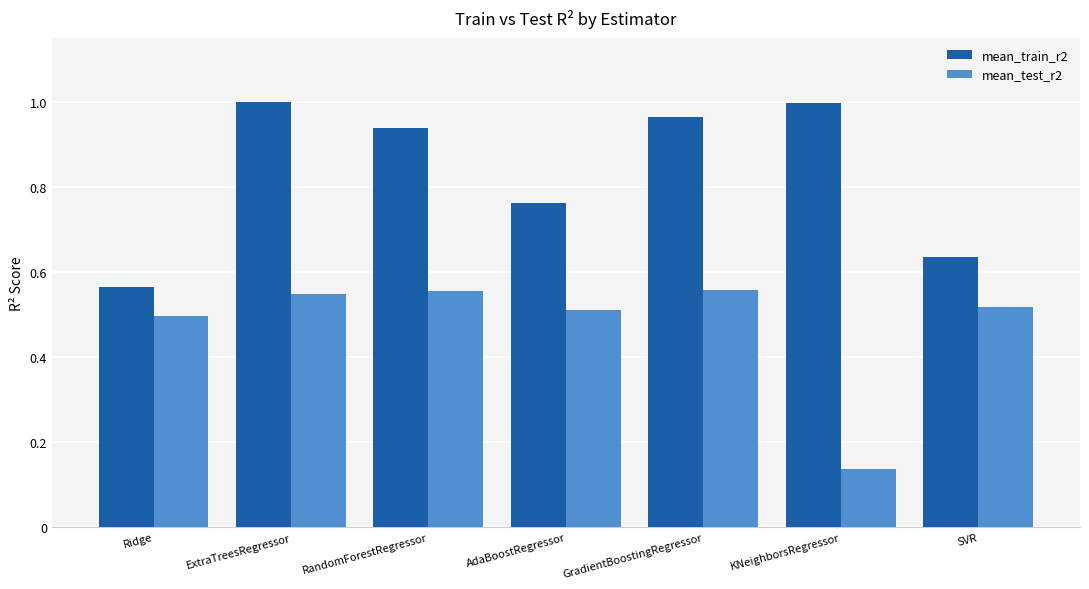

What is the difference between the maximum and minimum values in the mean_train_r2 series?

0.4